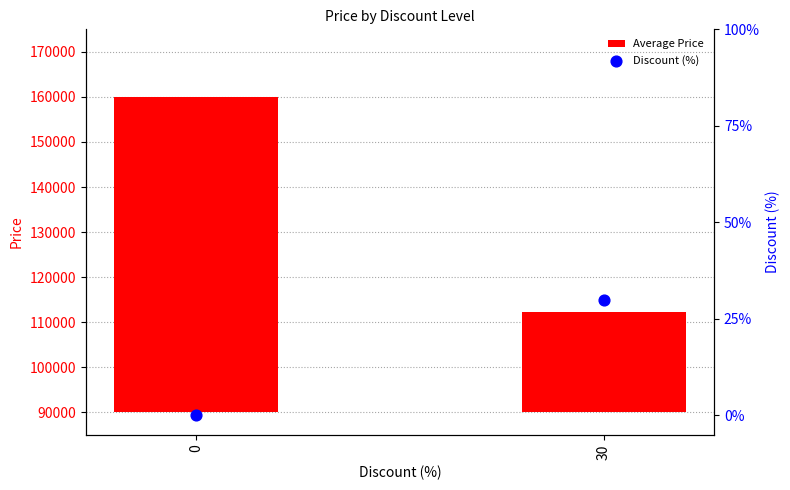

Which series has the largest Y range (max minus min)?

Average Price